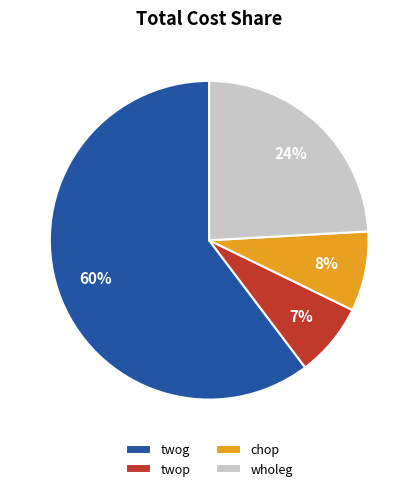

Does any single category account for the majority?

Yes